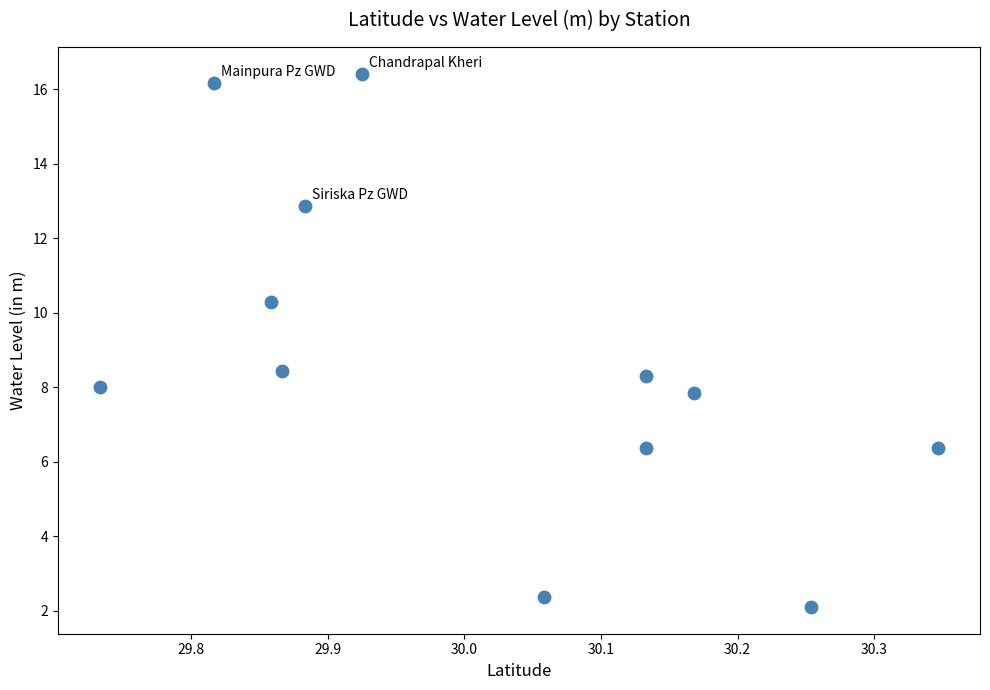

What is the range of X values (max minus min)?

0.6